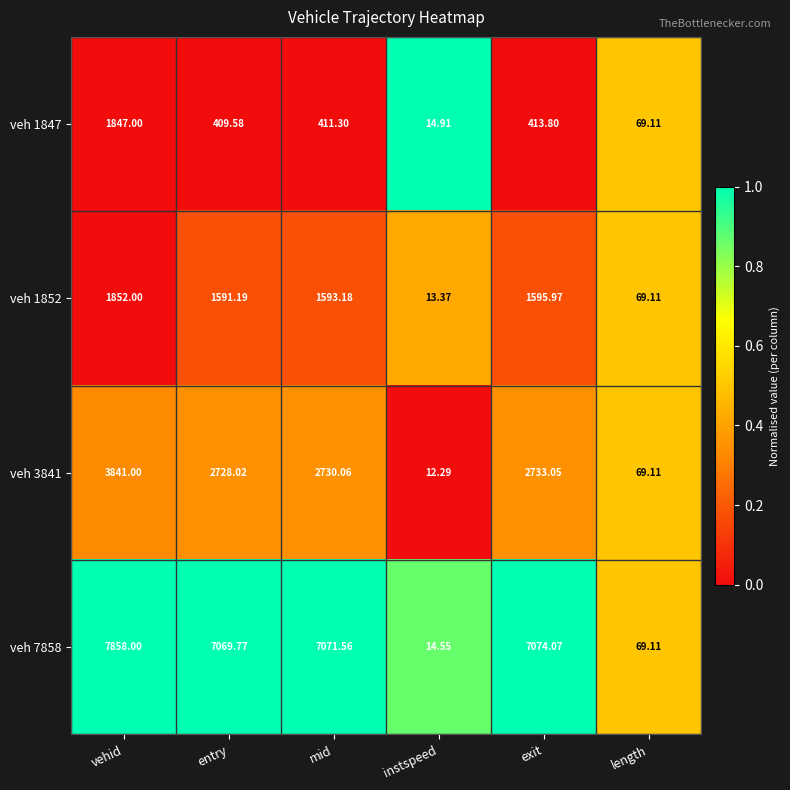

Which category has the highest value across all series?

vehid